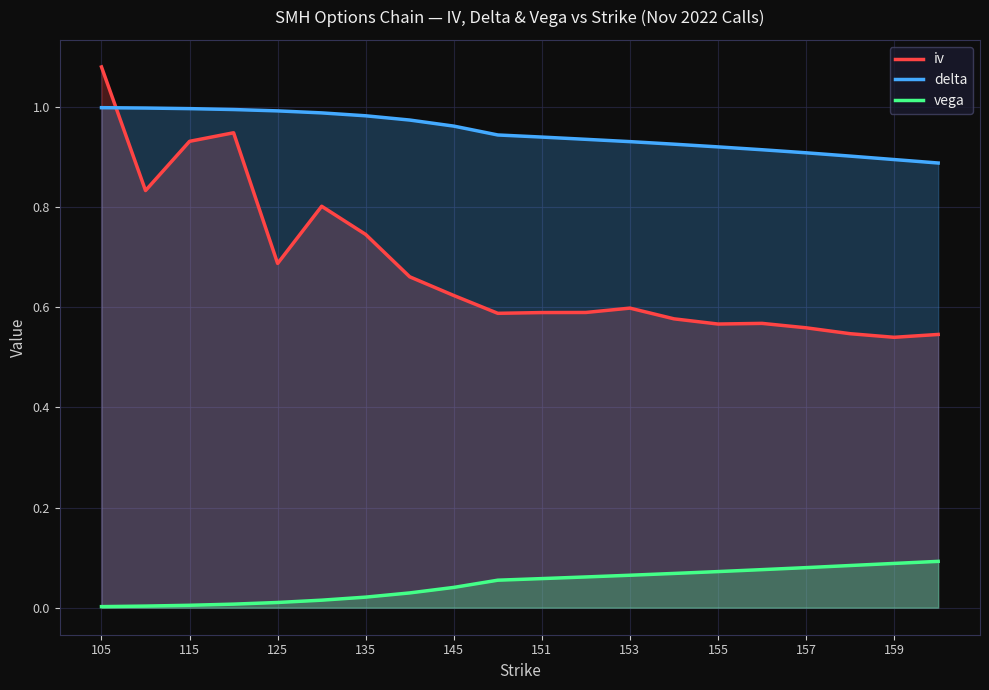

How many lines are shown in the chart?

3